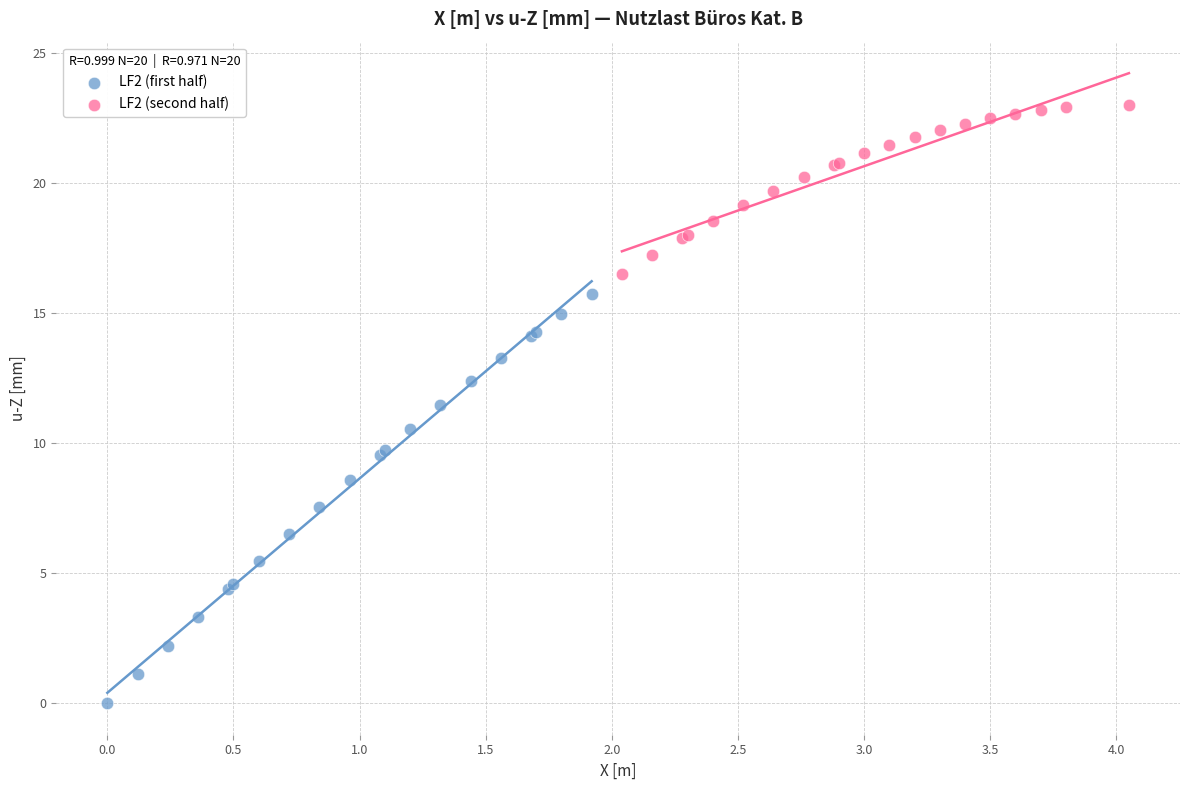

Which series has the largest Y range (max minus min)?

LF2 (first half)